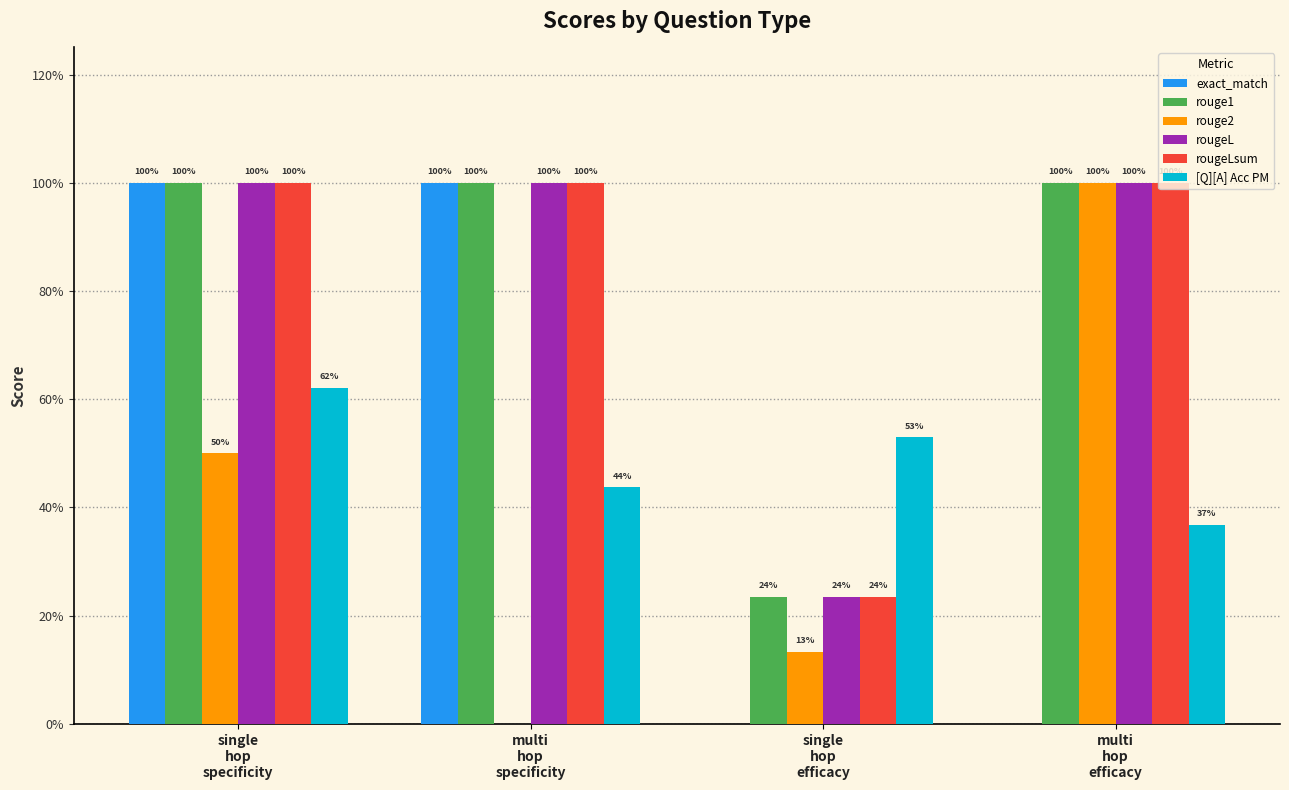

What are all the series names shown in the legend?

exact_match, rouge1, rouge2, rougeL, rougeLsum, [Q][A] Acc PM